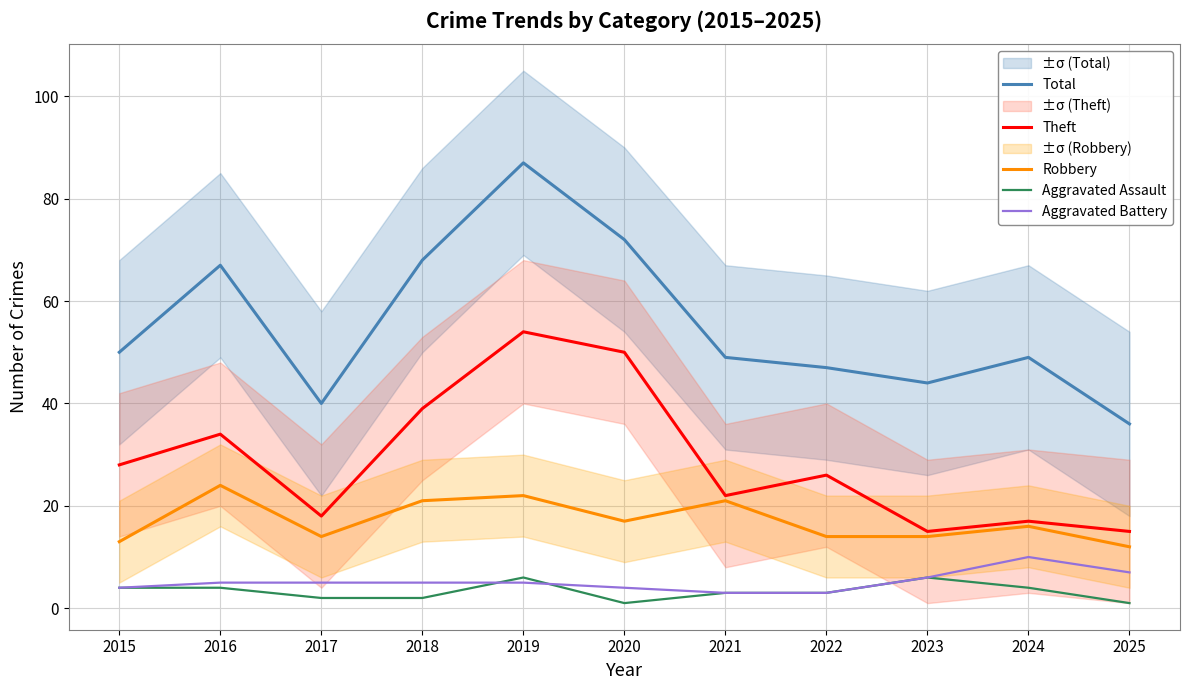

The Theft series shows 15 at 2023. True or false?

True